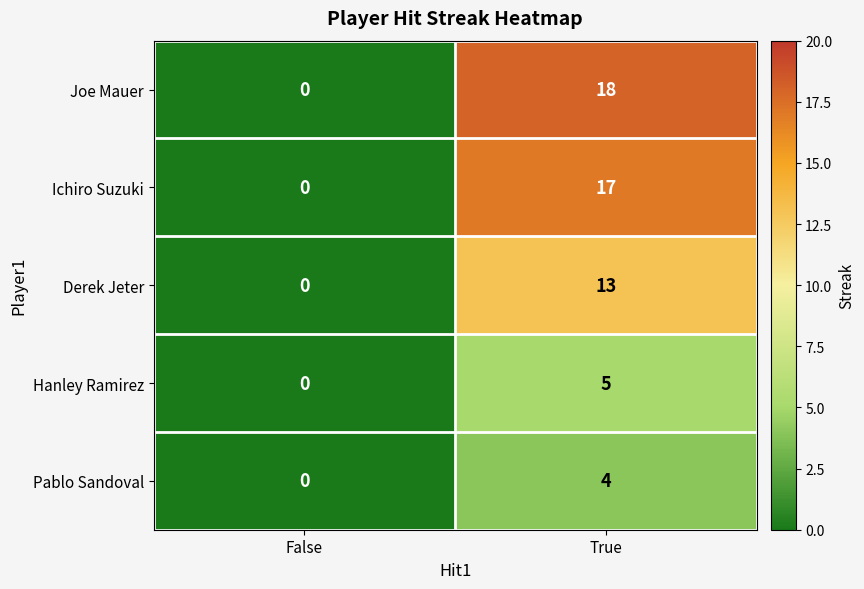

At how many categories does at least one series exceed 14?

1